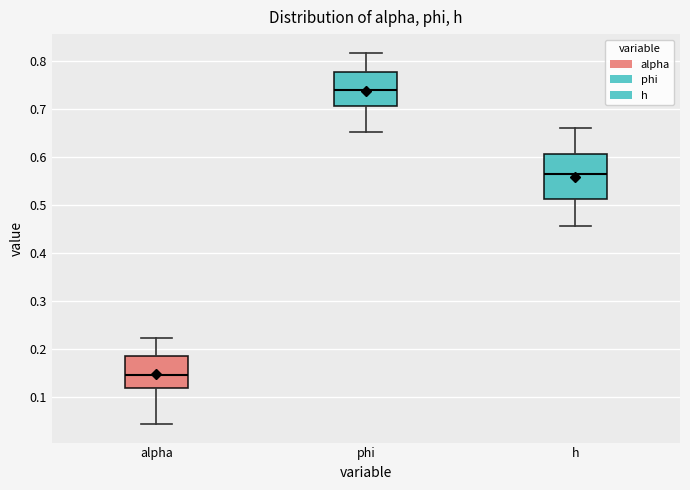

Where is the lower edge of the box for phi on the y-axis? The values are not printed on the chart, so give them approximately, as read against the axis.

0.71